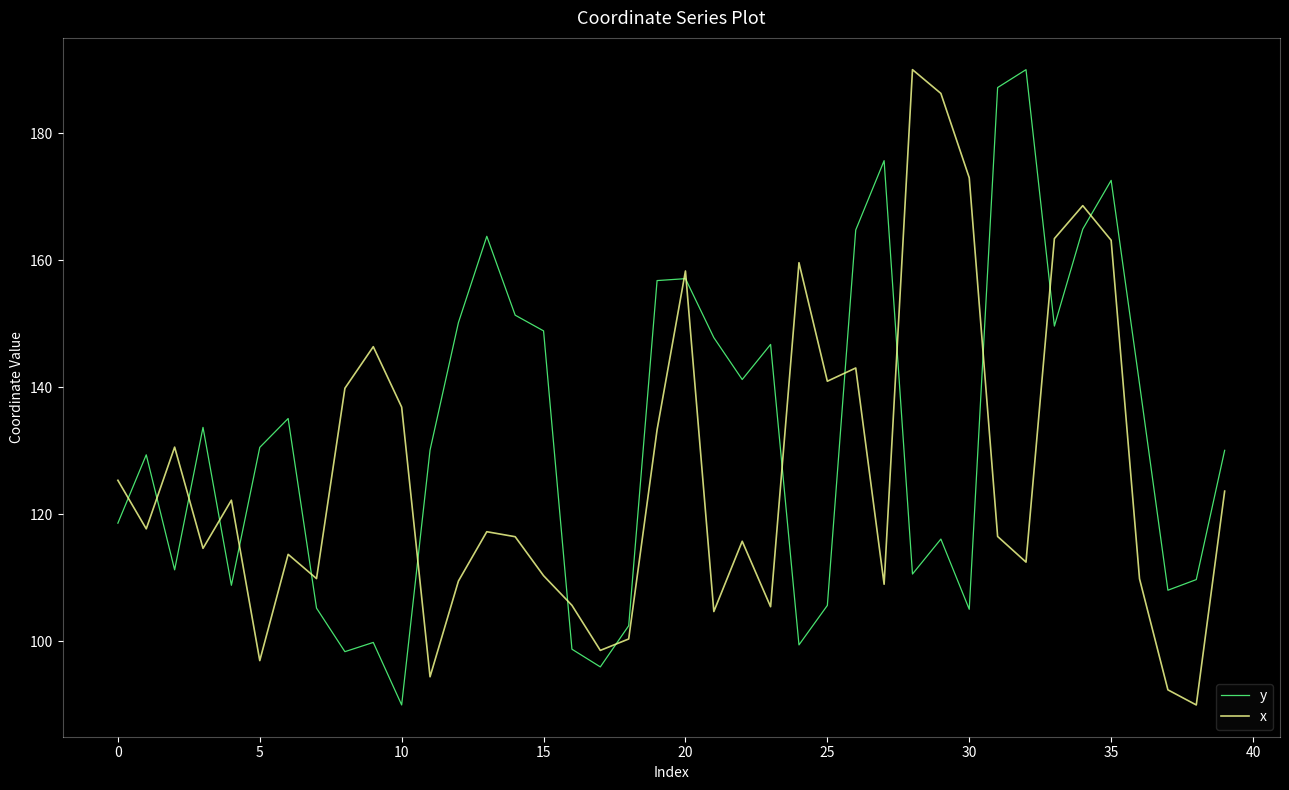

What is the difference between the maximum and minimum values in the y series?

100.0